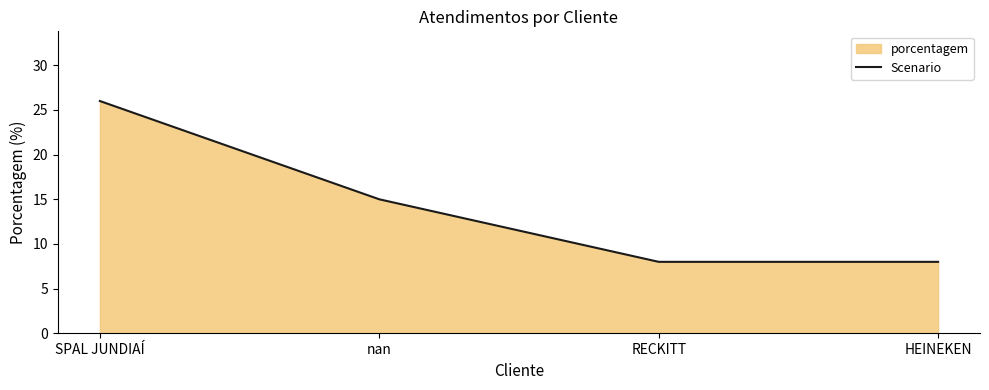

True or false: there are more than 2 points higher than both neighbors.

False